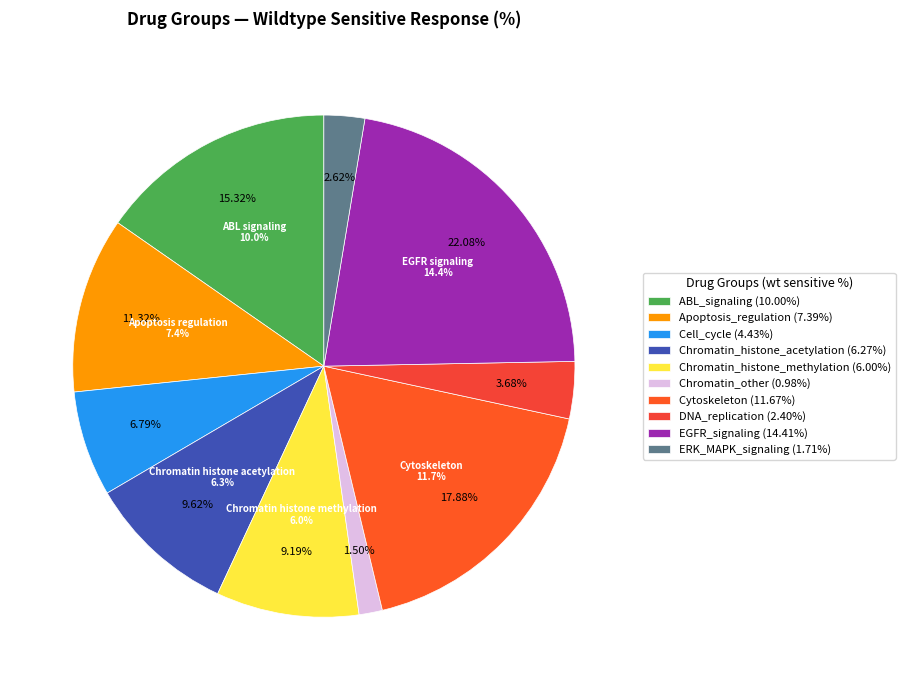

Does sensitive_mut account for over 50% of the chart?

No